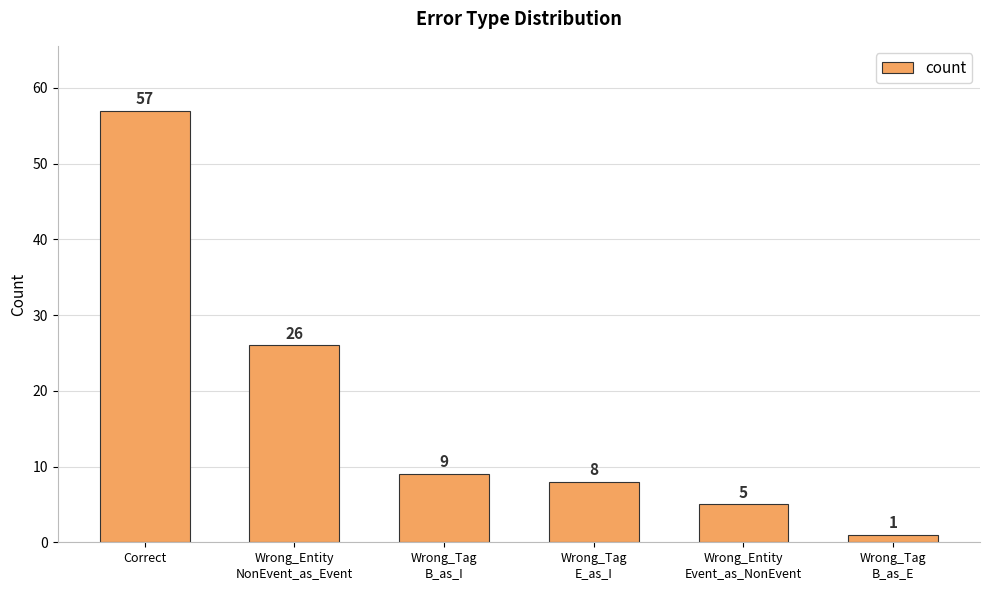

What is the approximate value at Wrong_Entity
NonEvent_as_Event?

26